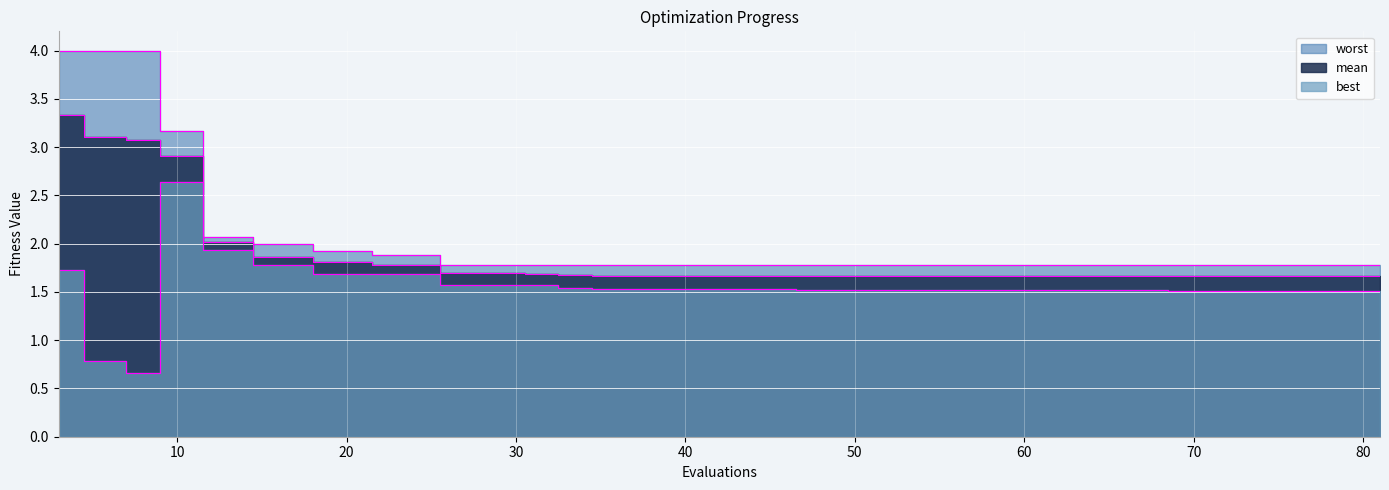

True or false: worst and best cross at least once.

False